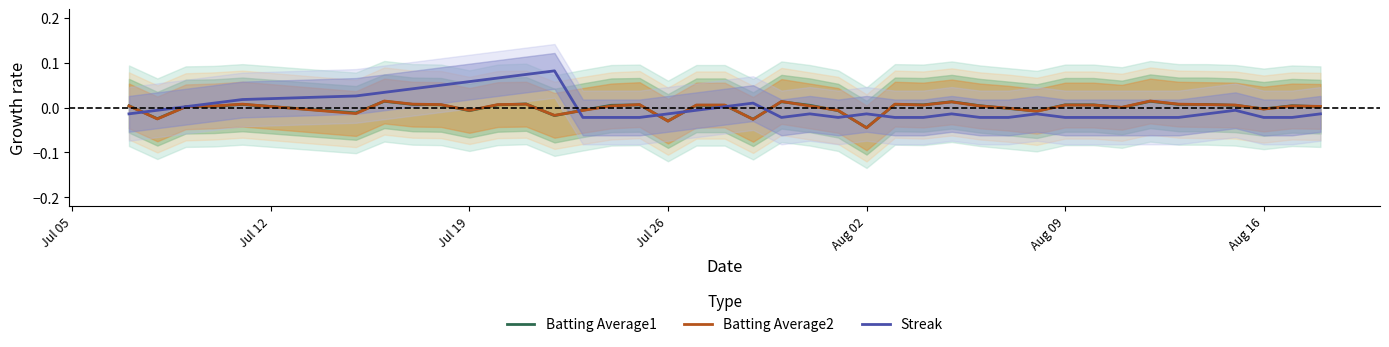

How many lines are shown in the chart?

3